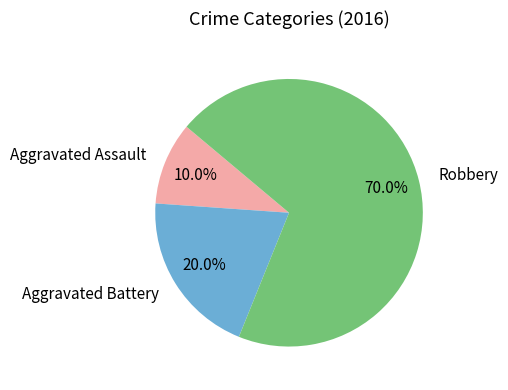

True or false: Aggravated Assault accounts for 1% of the total.

False